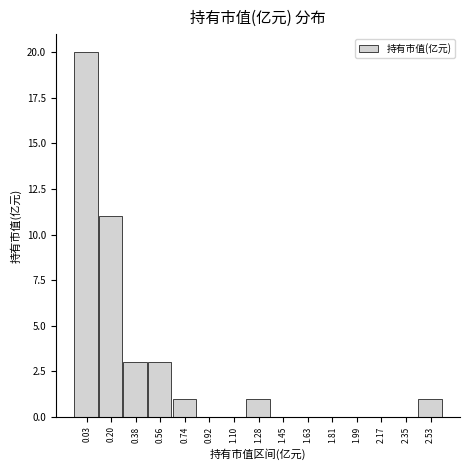

Reading right to left, what are all the values shown in this chart?

2.53=1	2.35=0	2.17=0	1.99=0	1.81=0	1.63=0	1.45=0	1.28=1	1.10=0	0.92=0	0.74=1	0.56=3	0.38=3	0.20=11	0.03=20